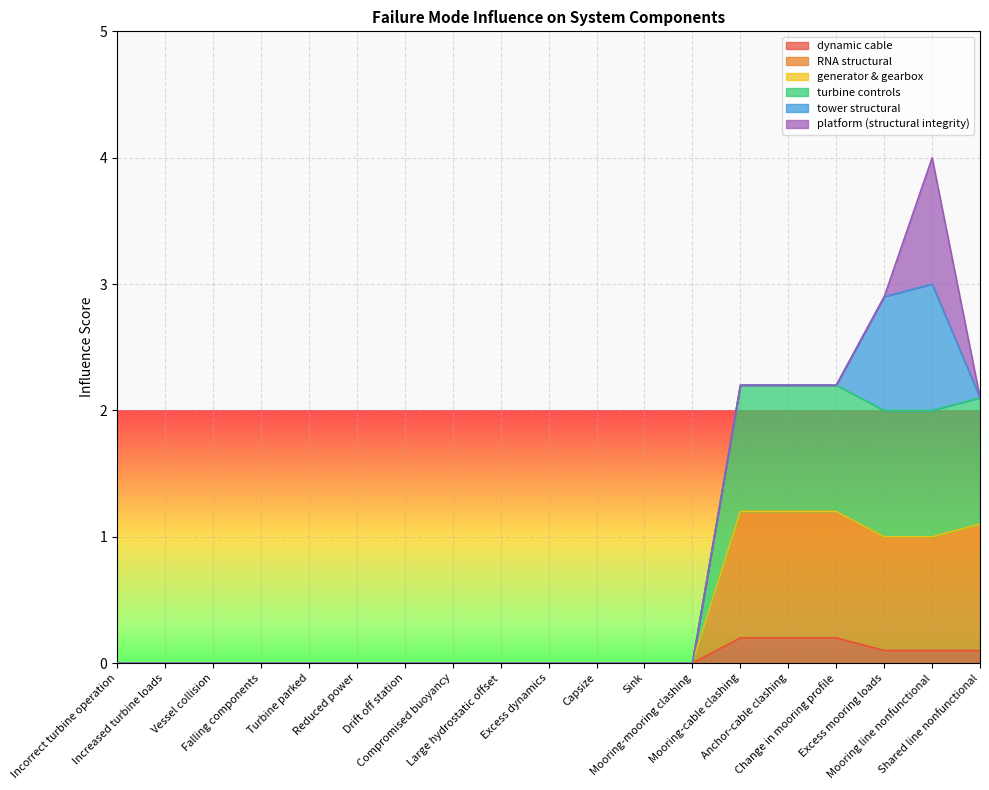

At which category is the sum across all series the highest?

Mooring line nonfunctional